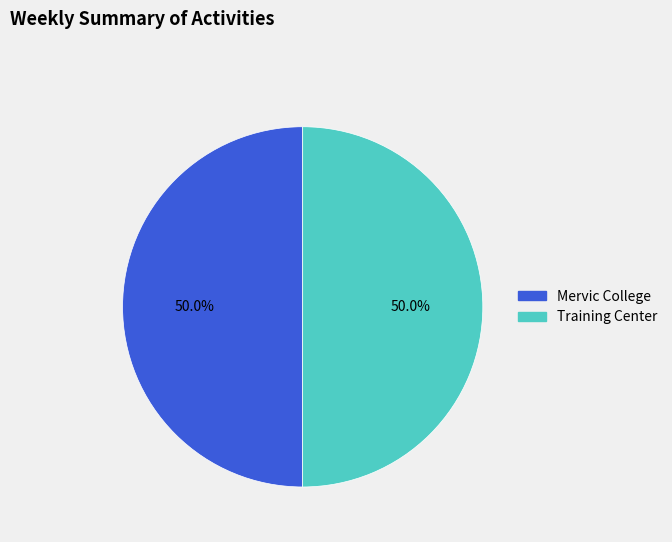

Combined, what portion of the pie is Training Center and Mervic College?

100.0%